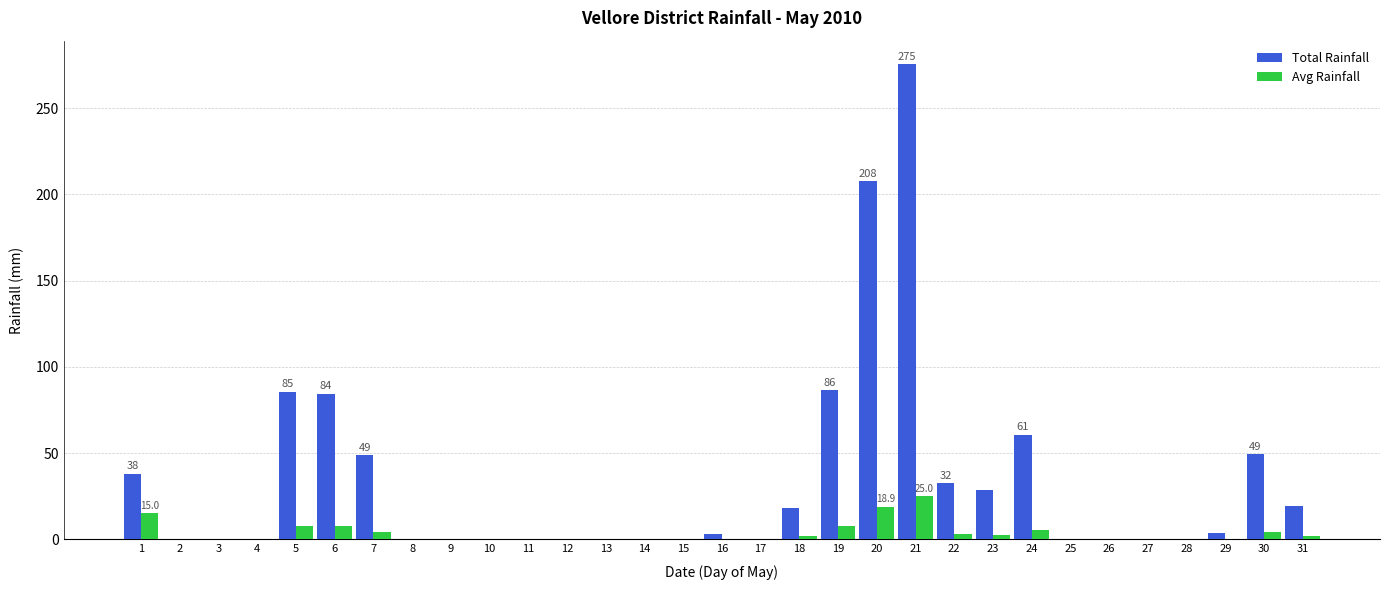

At which category does the chart reach its peak across all series?

21